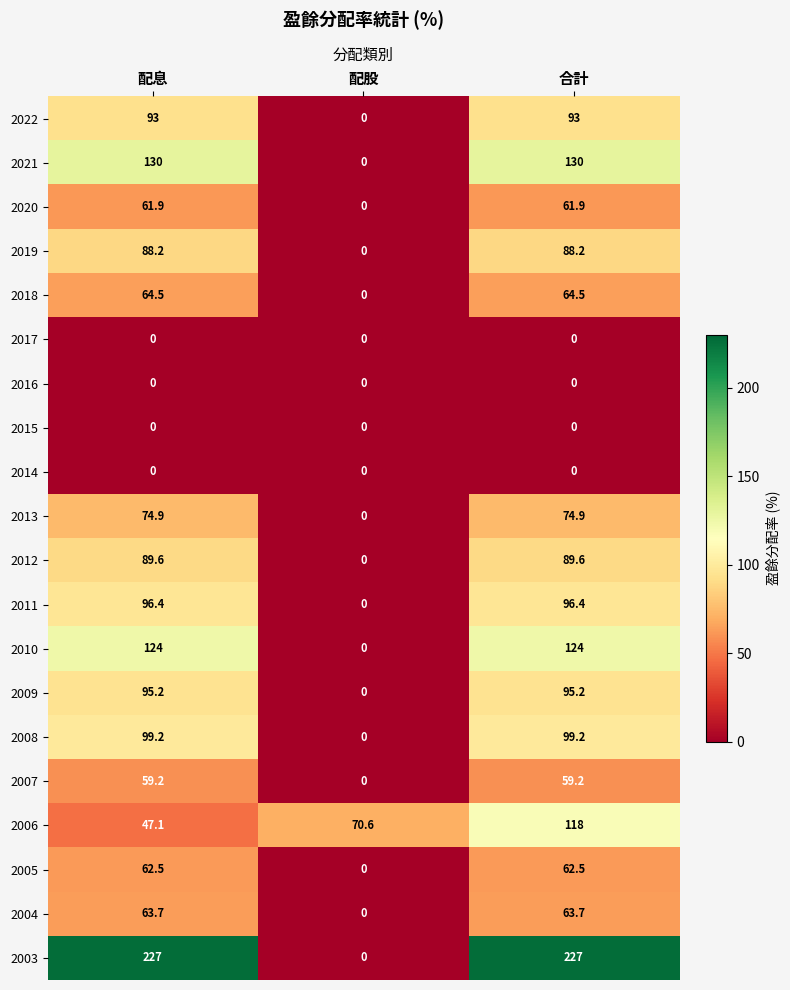

Which series has the widest spread of values?

2003